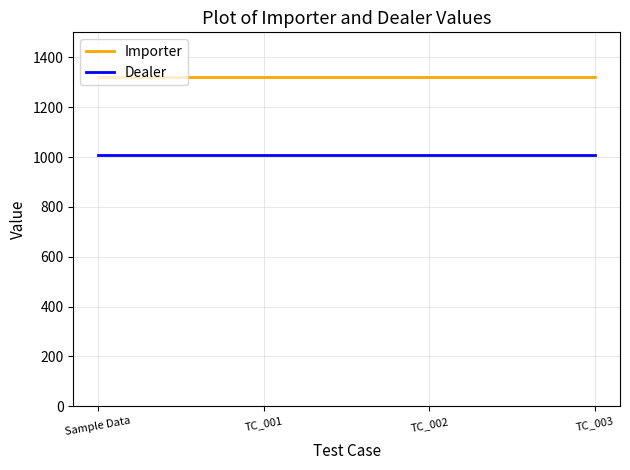

At TC_002, list the series in order from largest to smallest.

Importer, Dealer